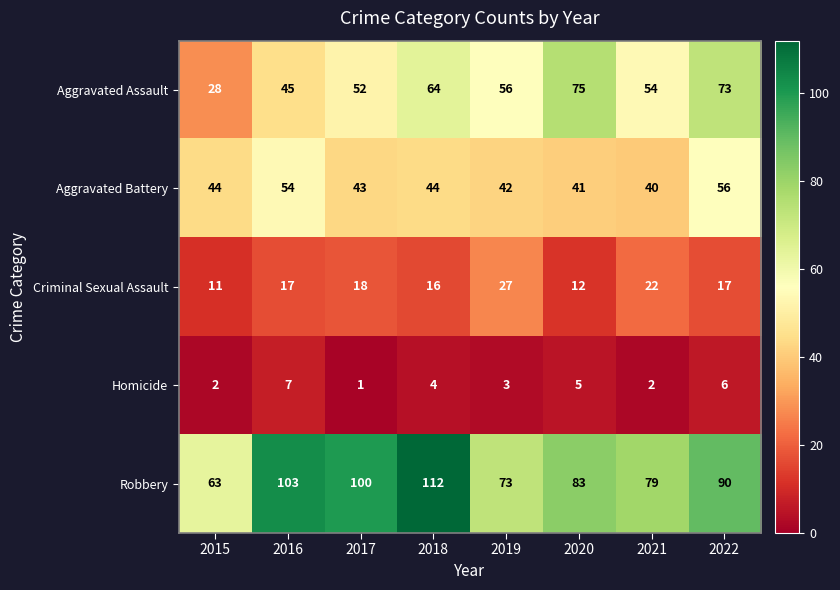

Count the number of data series in this chart.

5